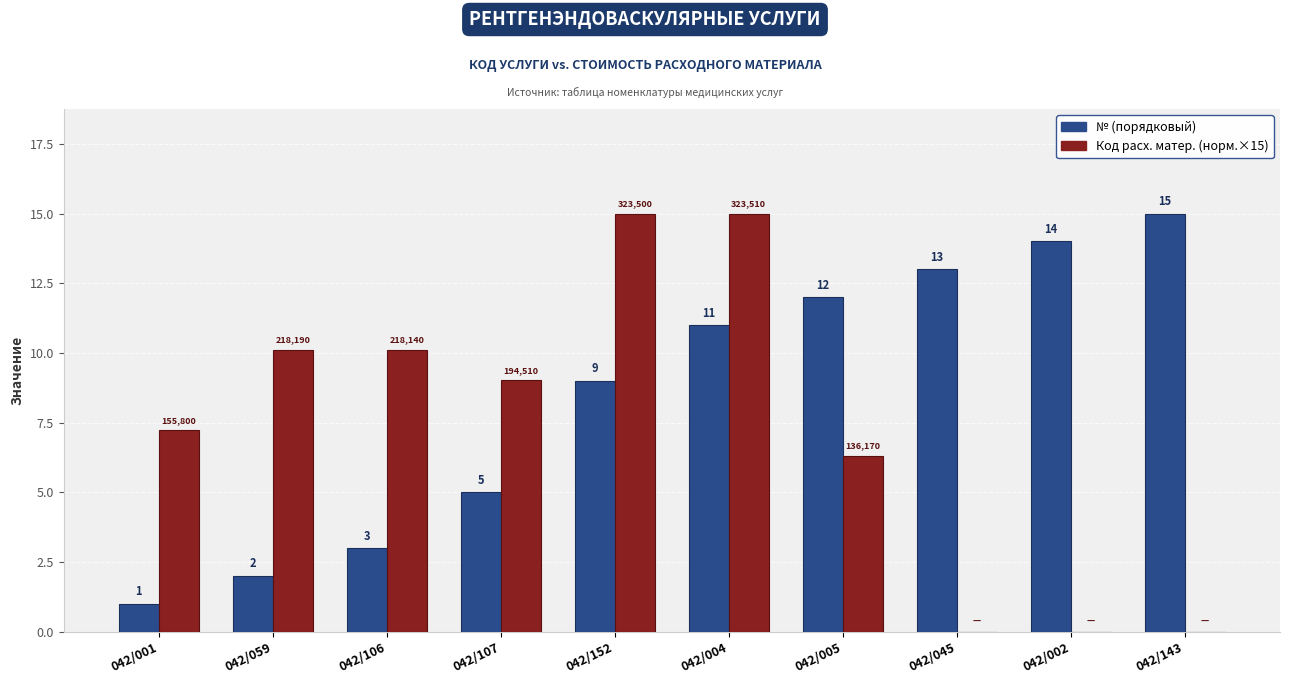

Is it true that Код расх. матер. (норм.×15) equals 0.0 at 042/045?

True